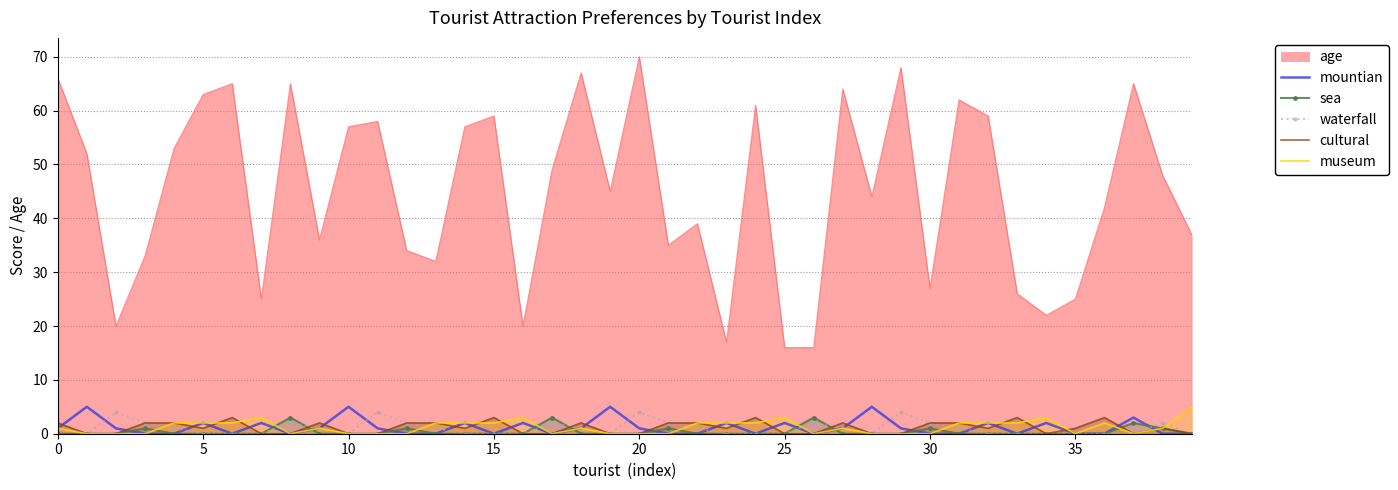

What is the sum of all sea values?

16